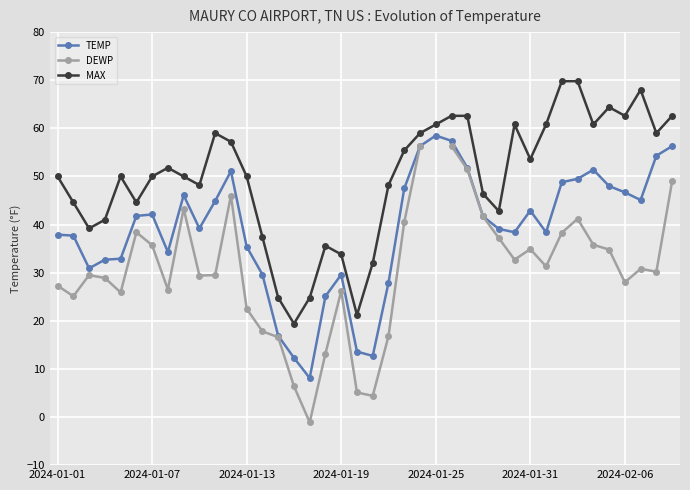

What is the value of the DEWP point at the 30th from the left?

32.7